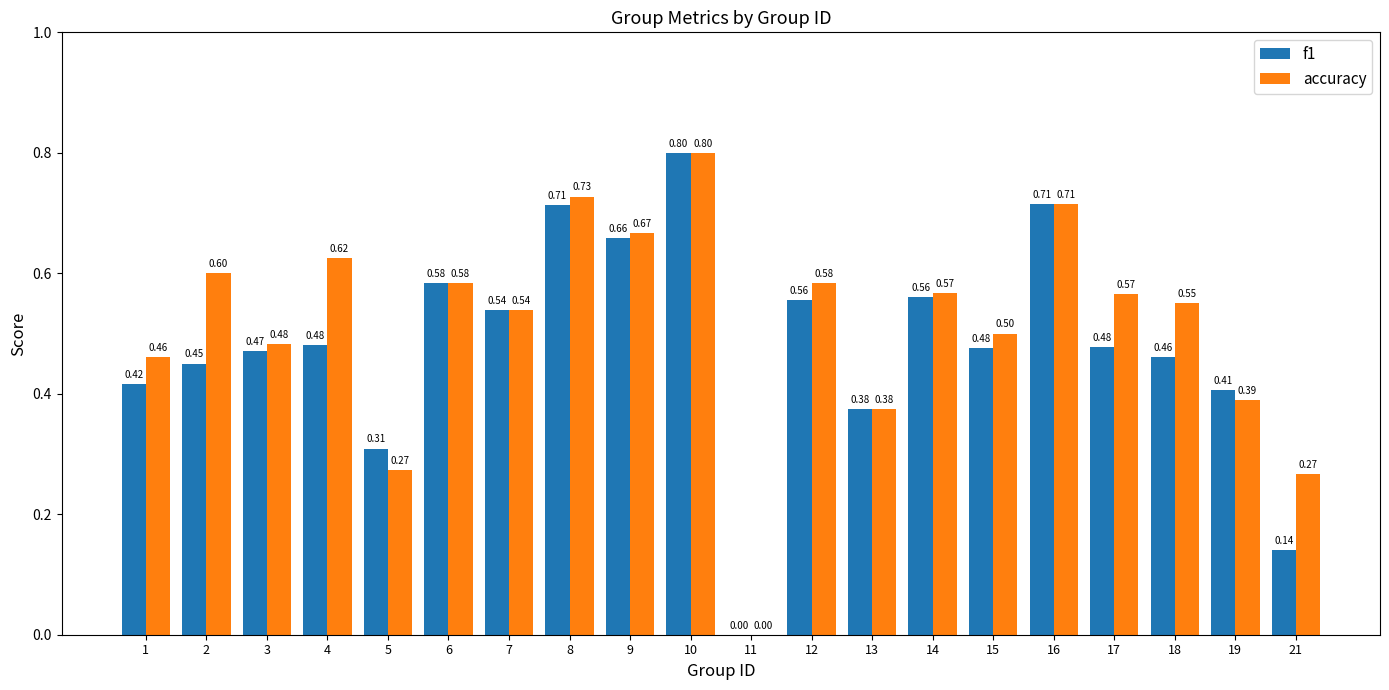

What is the sum of the f1 values at 15 and 11?

0.5